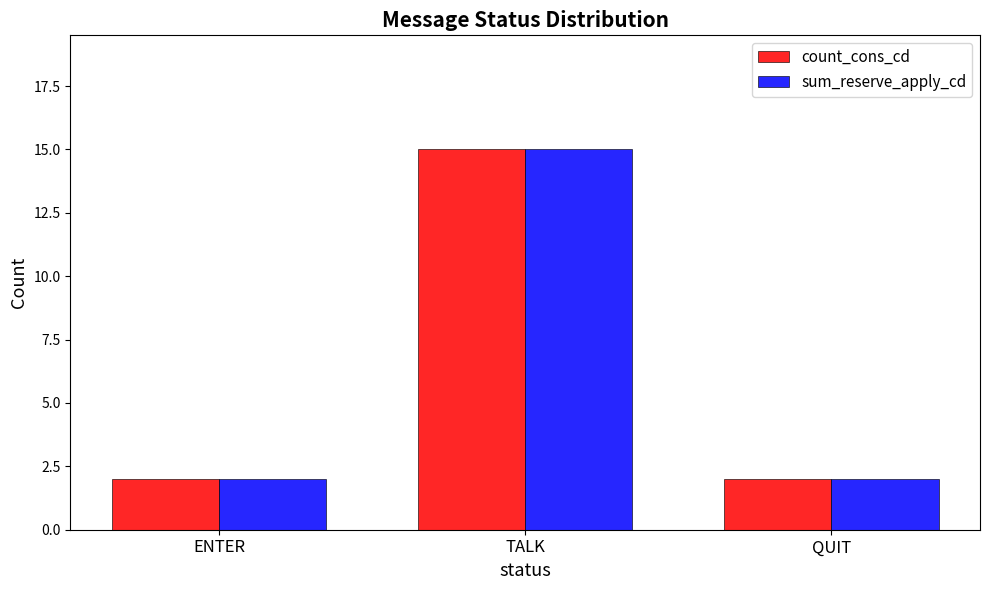

Reading right to left, what are all the values shown in this chart?

count_cons_cd: QUIT=2	TALK=15	ENTER=2
sum_reserve_apply_cd: QUIT=2	TALK=15	ENTER=2